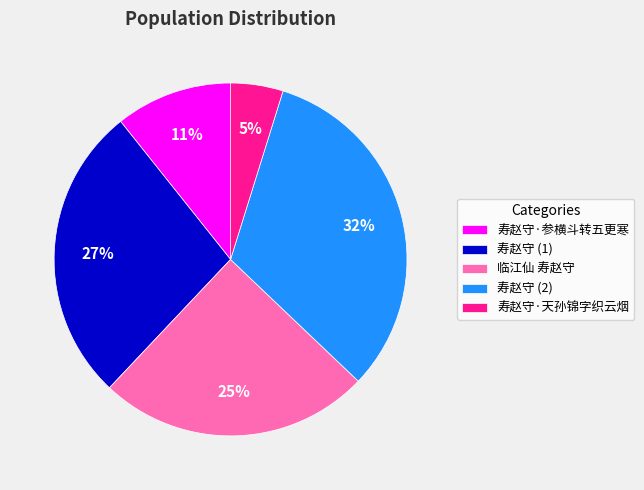

Do 寿赵守·参横斗转五更寒 and 寿赵守·天孙锦字织云烟 together represent more than half of the pie?

No